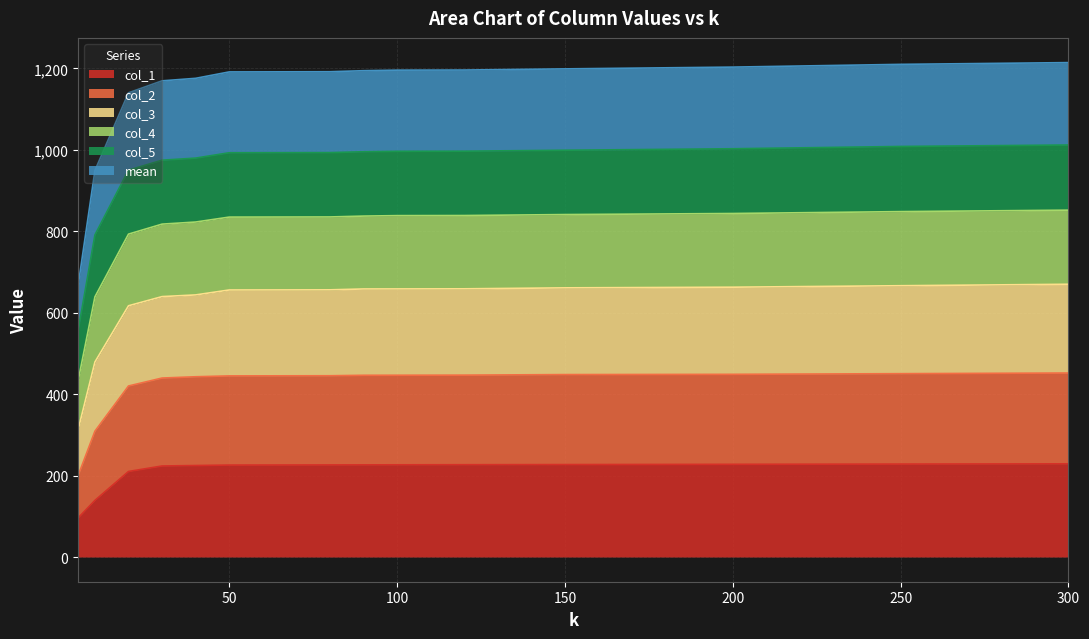

Does the chart have visible grid lines?

Yes